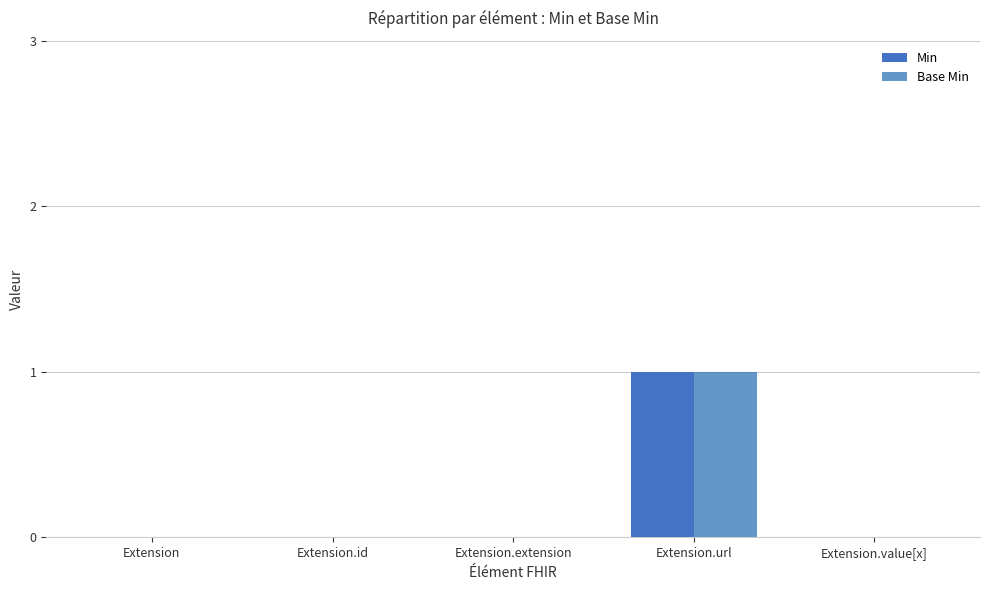

Which category has the highest value across all series?

Extension.url